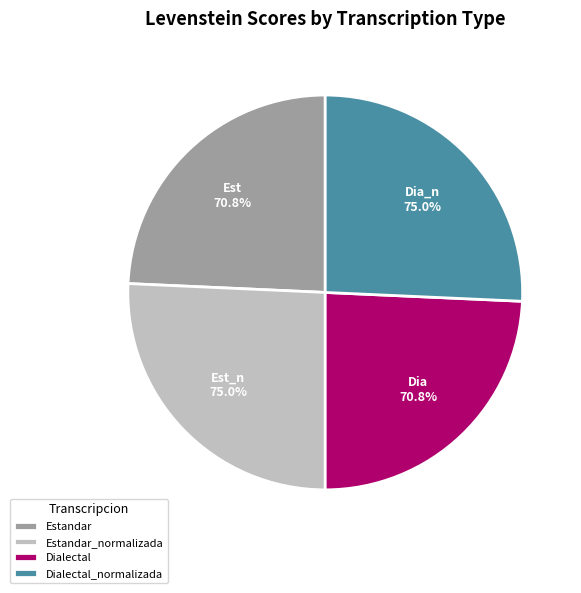

What is the change in value from Estandar to Dialectal_normalizada?

+4.2